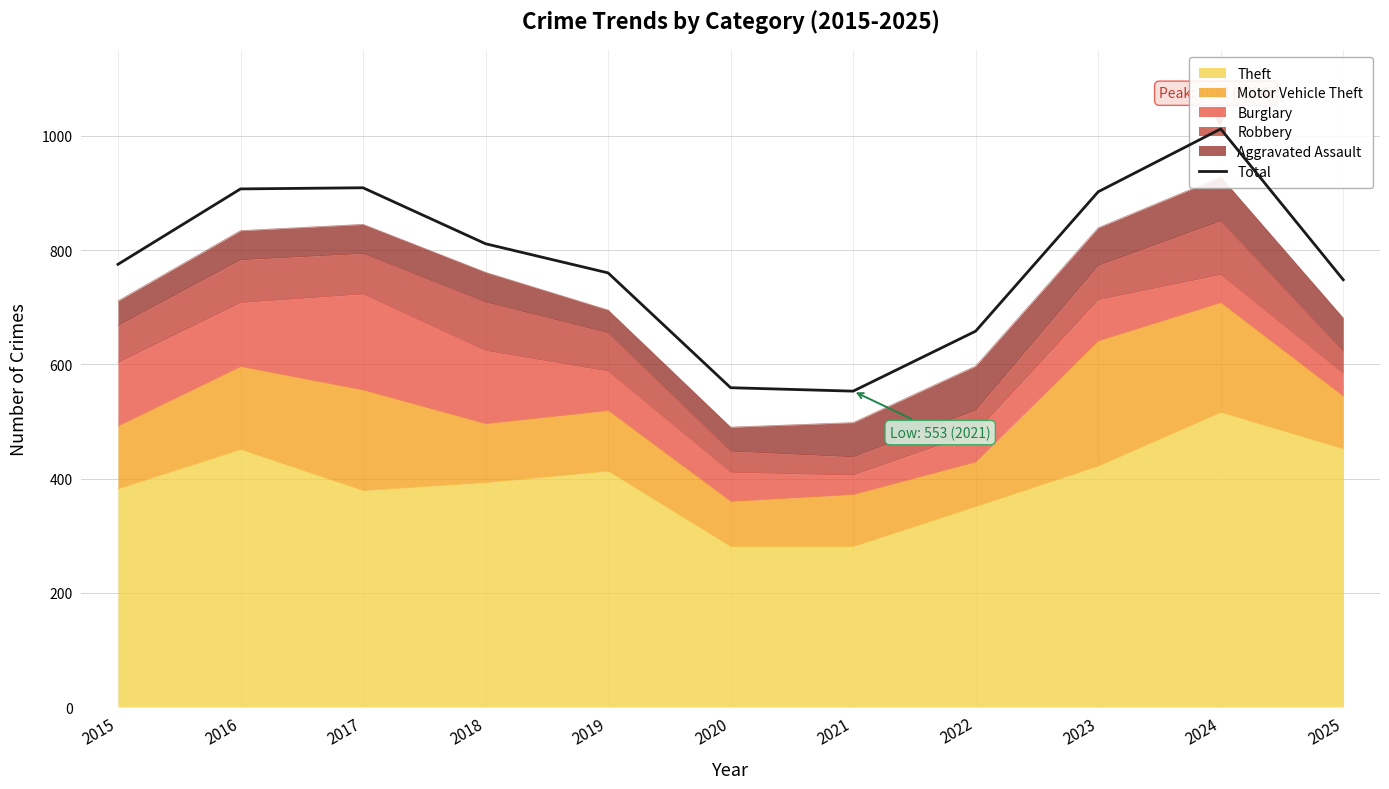

What is the difference between the second highest and second lowest values?

350